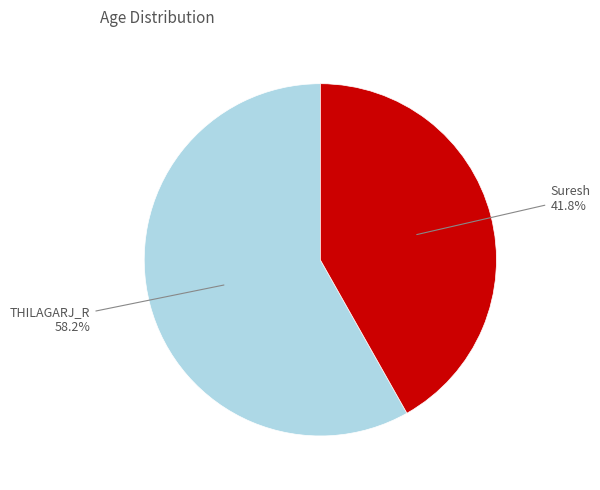

Count the number of slices in the pie.

2